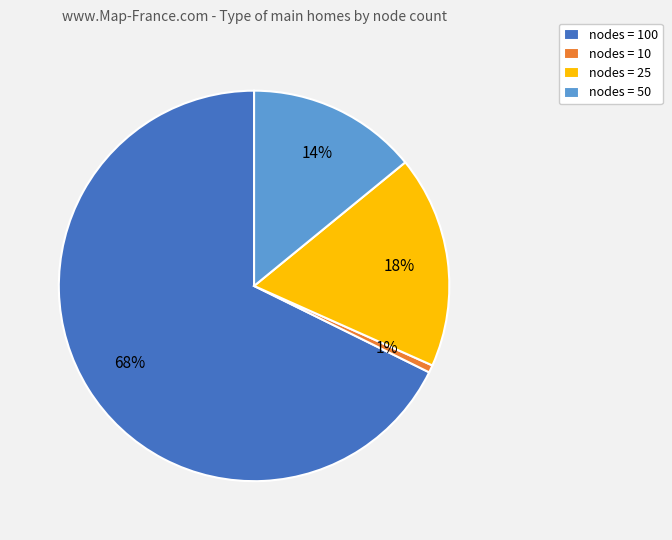

Is there a majority slice in this chart?

Yes